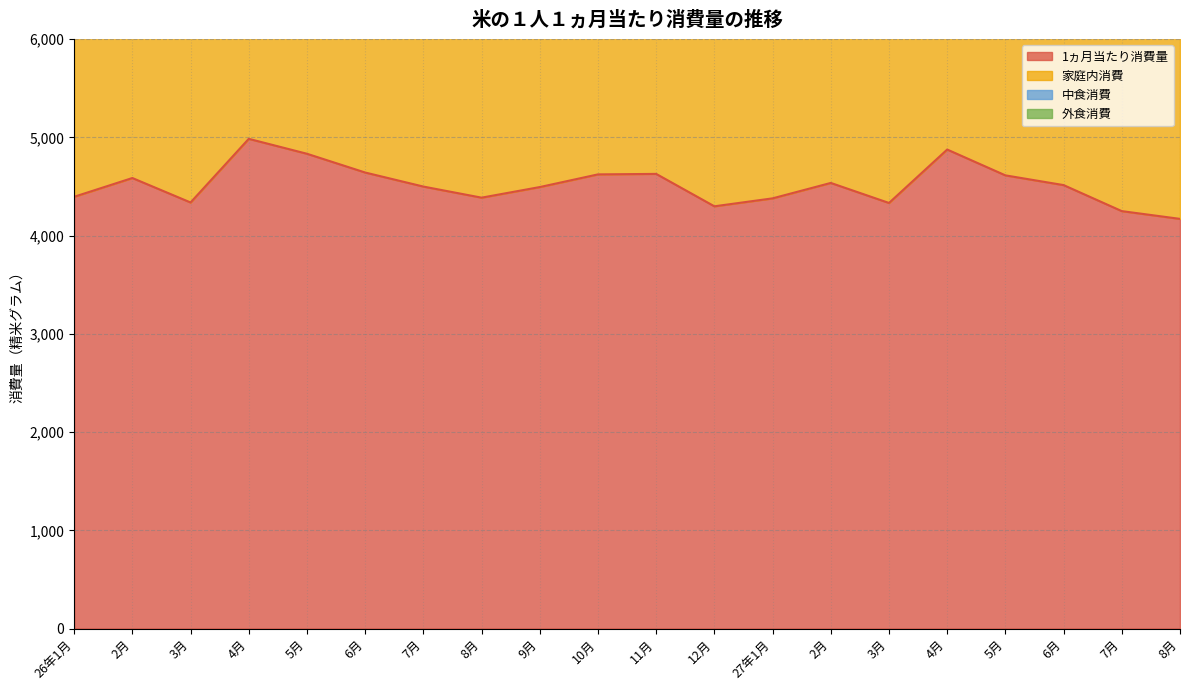

Reading left to right, transcribe all the data shown in this chart.

1ヵ月当たり消費量: 4396	4587	4338	4986	4834	4643	4500	4387	4495	4624	4629	4299	4380	4537	4333	4877	4614	4515	4250	4171
家庭内消費: 2977	3196	2896	3529	3374	3232	3163	3053	3183	3291	3283	3015	3128	3264	3077	3351	3100	3104	2924	2905
中食消費: 823	794	813	865	841	810	765	740	761	765	749	711	703	701	687	908	929	854	779	719
外食消費: 596	596	629	592	619	601	572	594	551	569	597	574	549	572	569	618	585	557	548	547